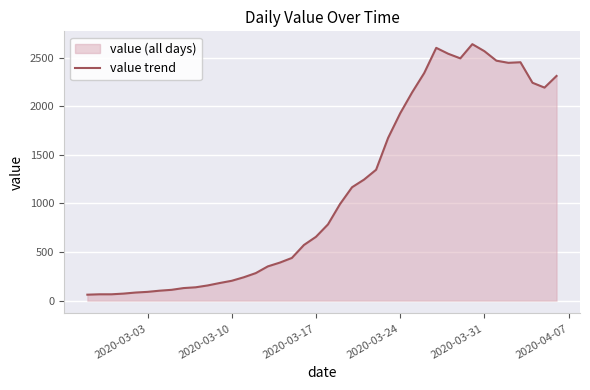

Does the chart display data point markers on the line(s)?

No